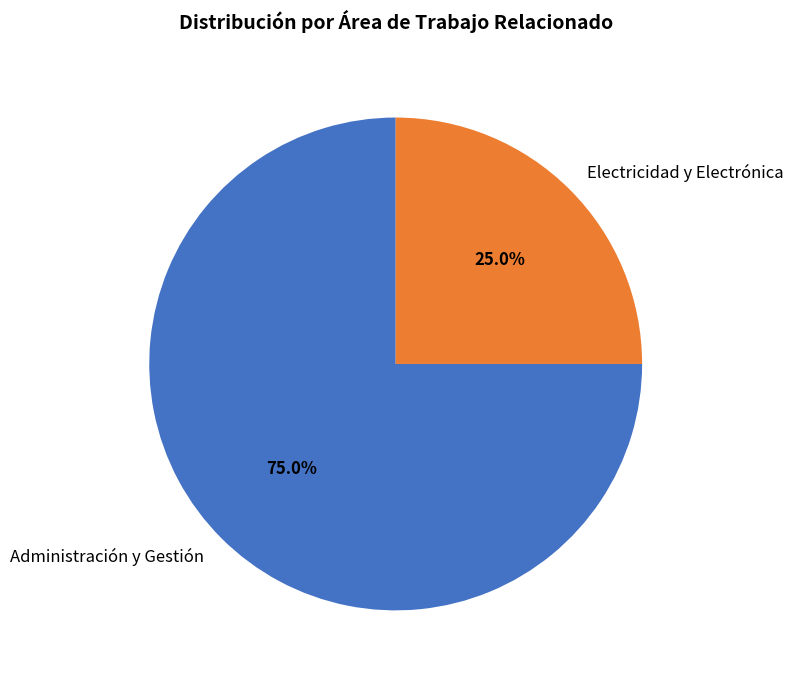

The Electricidad y Electrónica slice represents 25% of the pie. True or false?

True